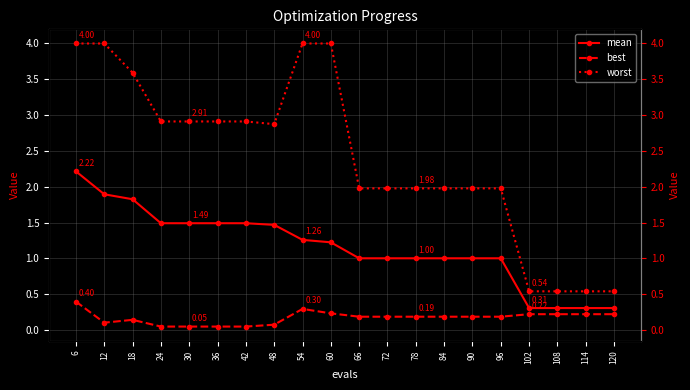

True or false: worst and mean cross at least once.

False